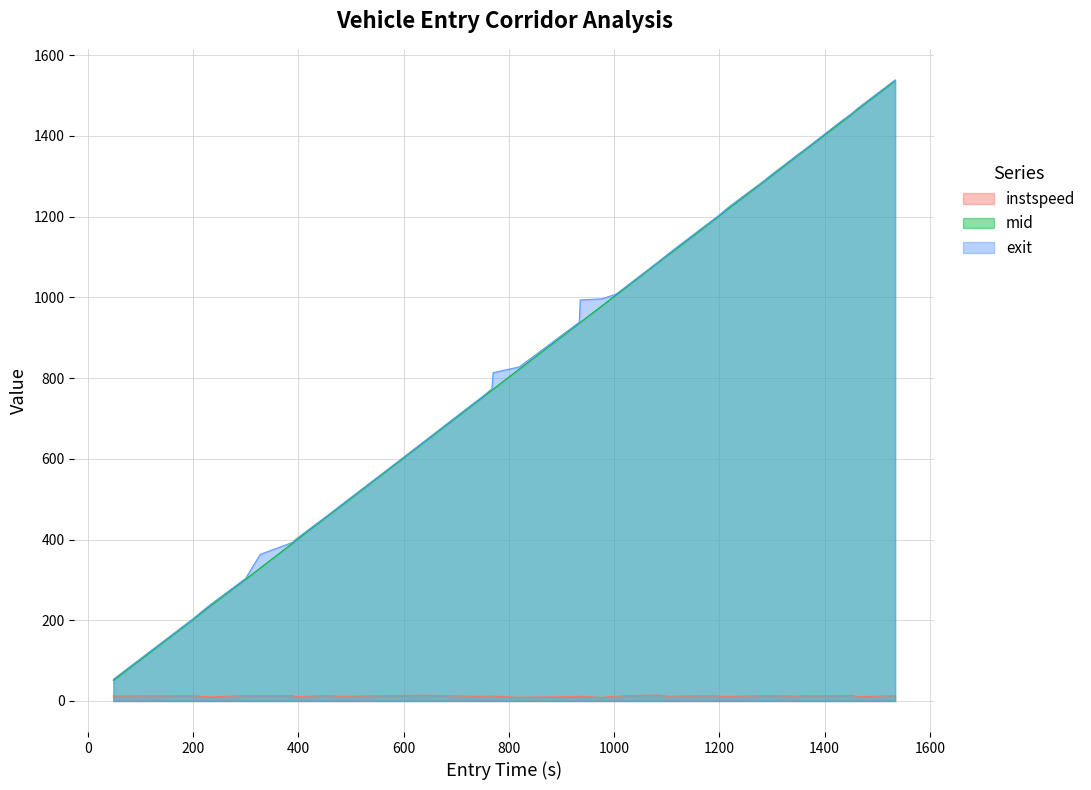

True or false: entry and instspeed intersect in this chart.

False